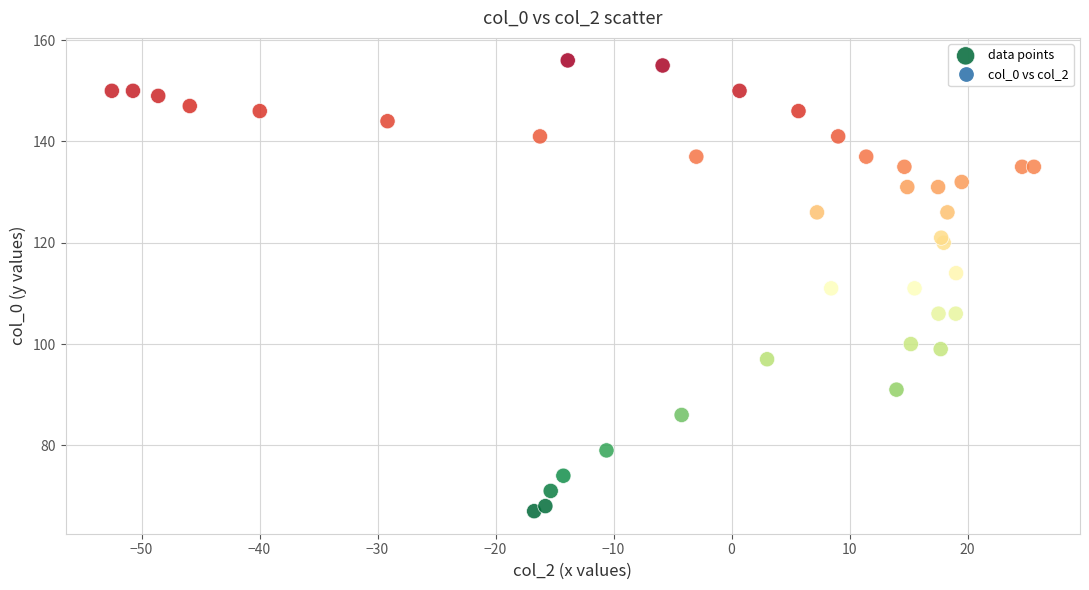

What is the range of Y values (max minus min)?

89